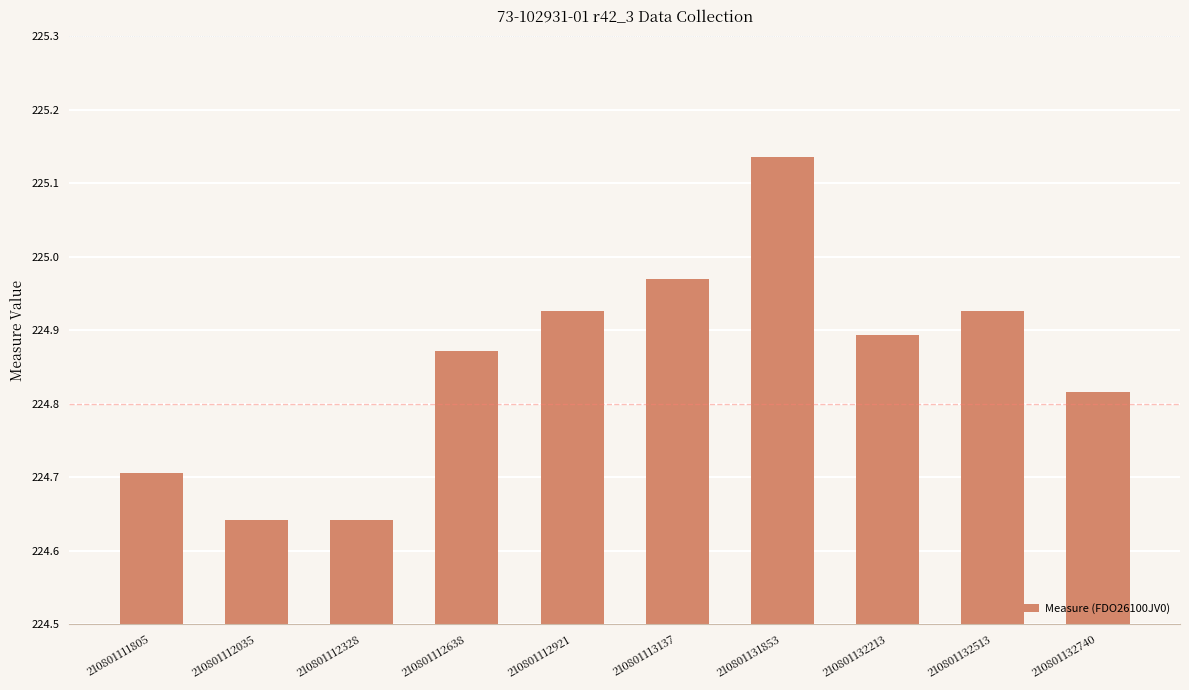

The value at 210801111805 is 103.0. True or false?

False